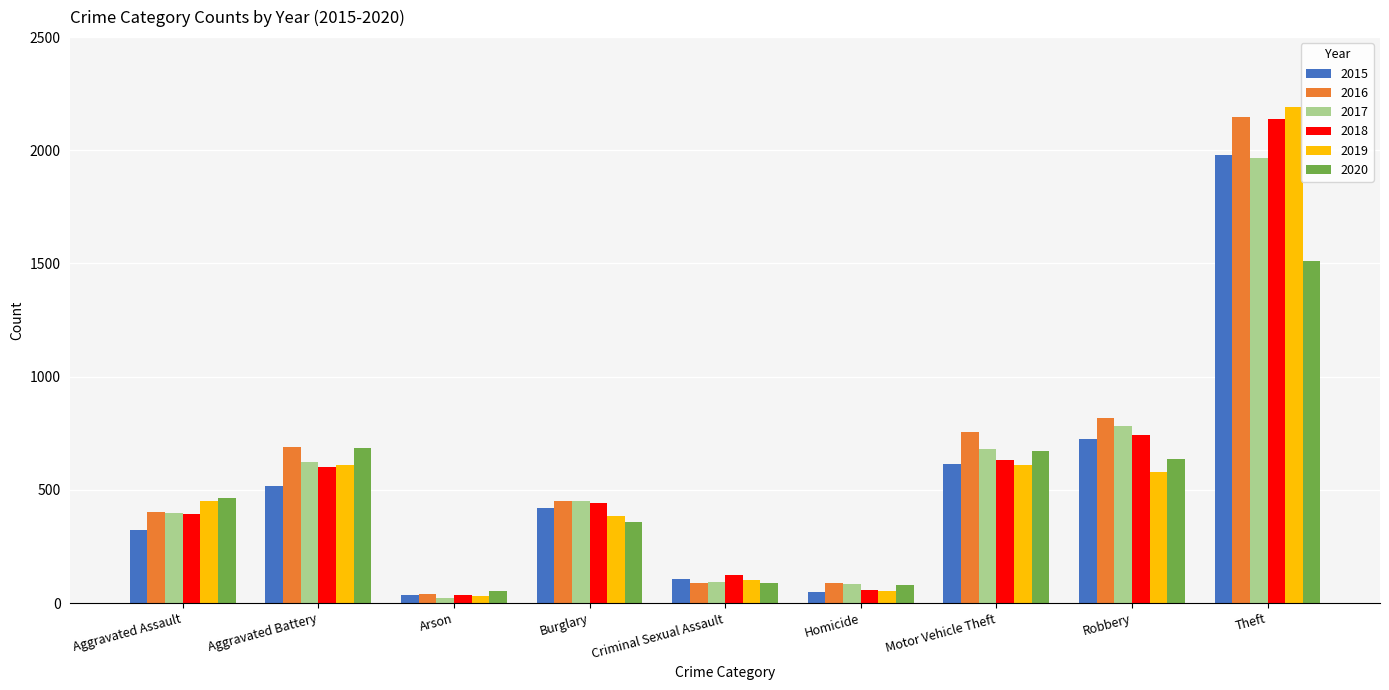

What is the total value across all series at Burglary?

2508